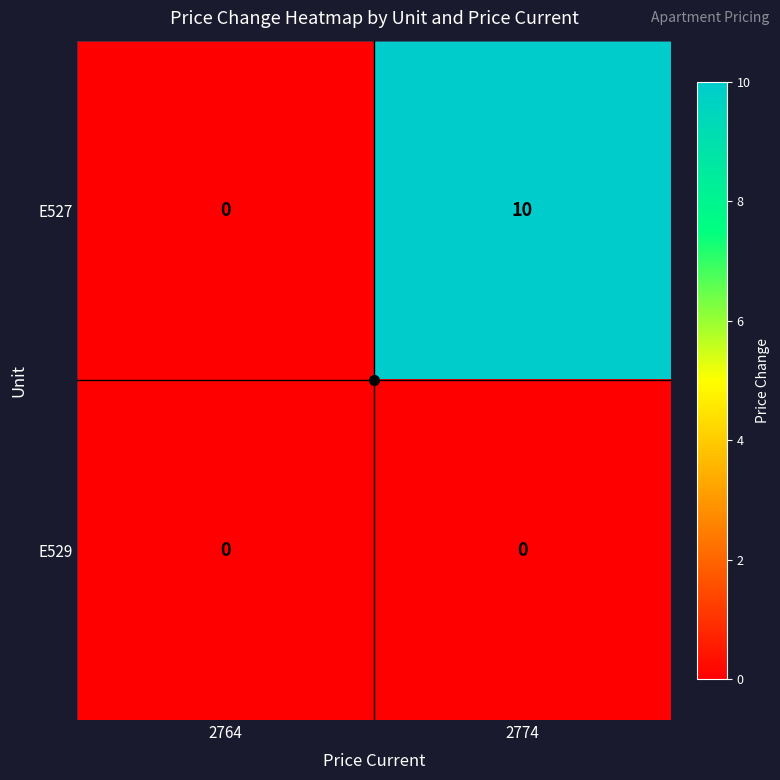

What is the maximum value for E527?

10